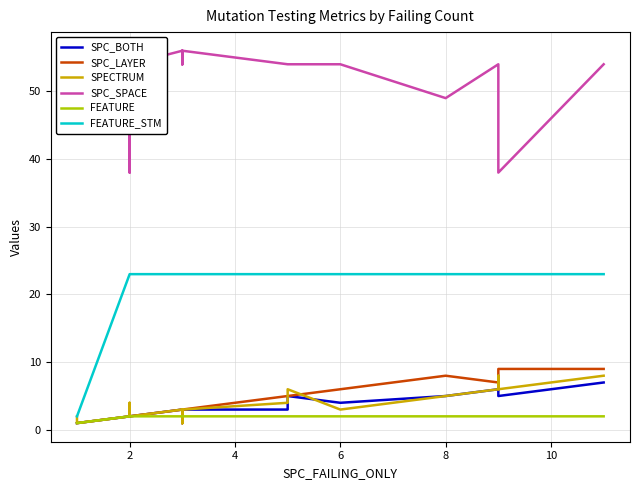

What is the label of the 17th point from the left?

6